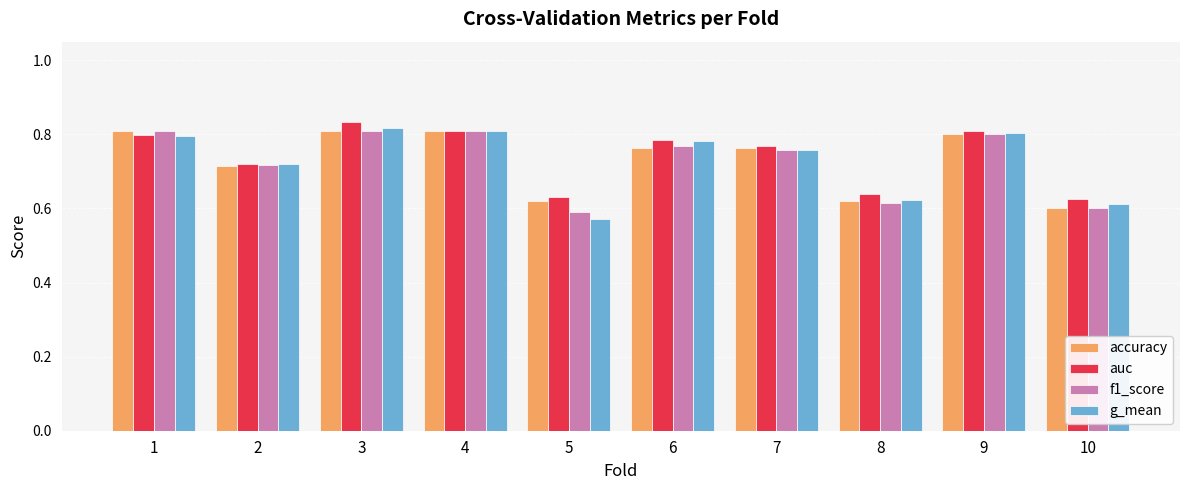

Is the value of f1_score at 7 greater than the value of accuracy at 5?

Yes